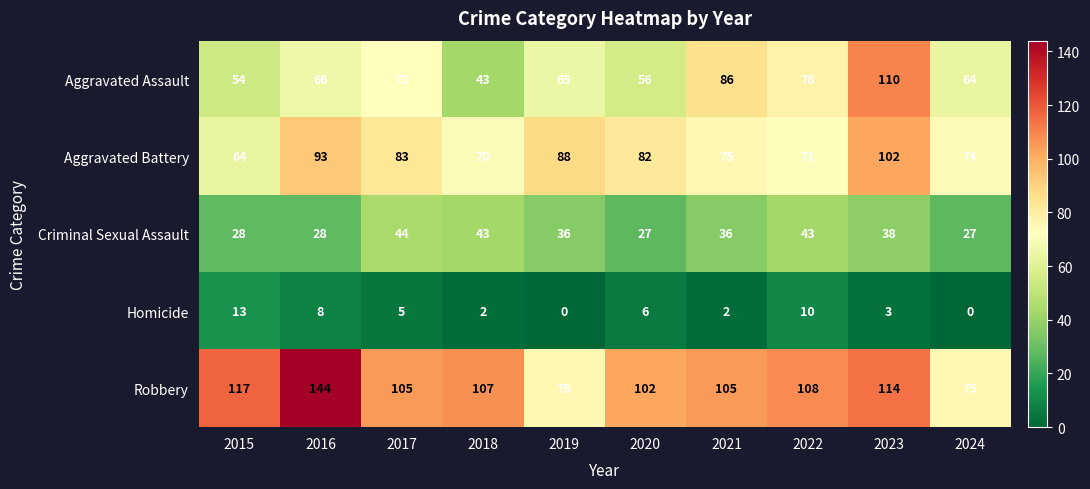

What is the sum of the Aggravated Battery values at 2021 and 2015?

139